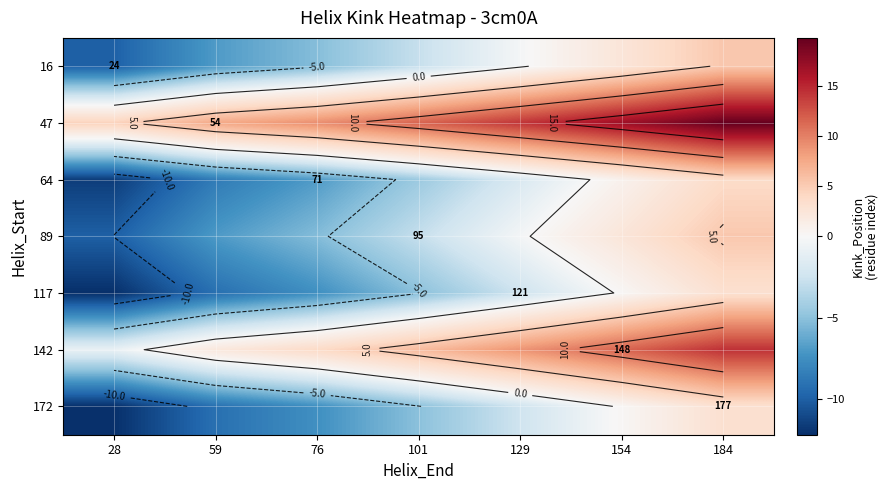

How many data points does each series have?

7